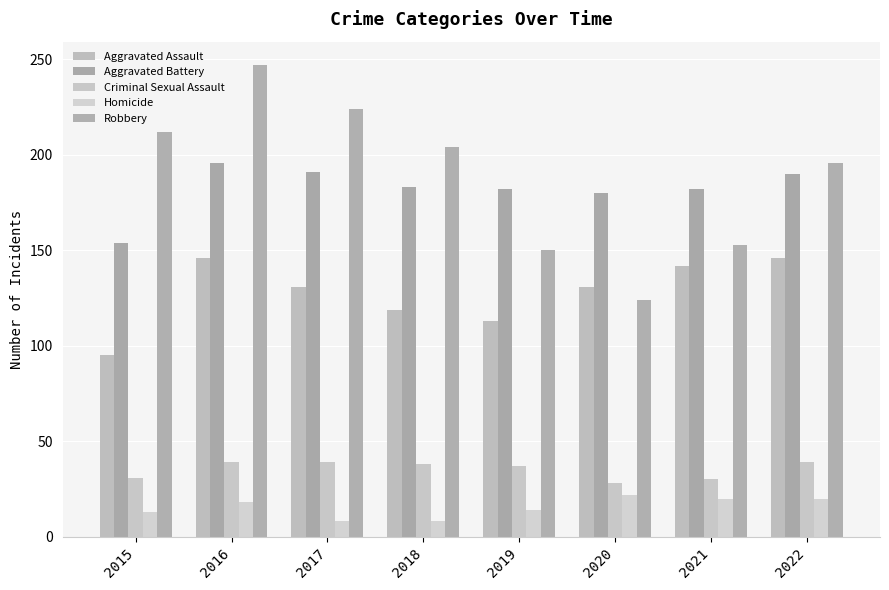

The Robbery series shows 186 at 2020. True or false?

False